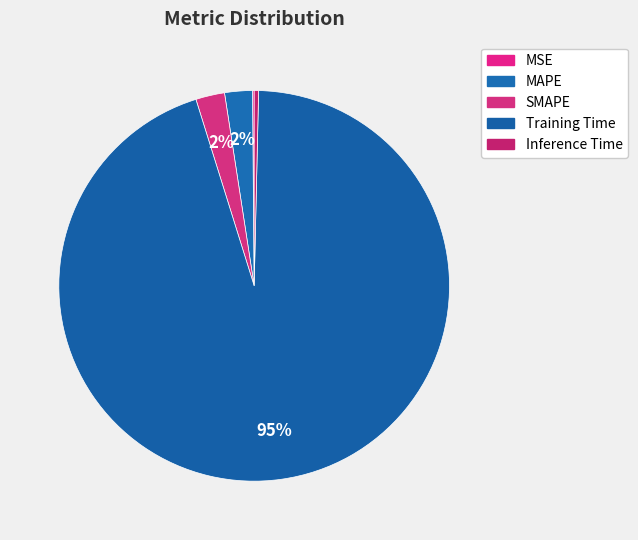

The Training Time slice represents 99% of the pie. True or false?

False